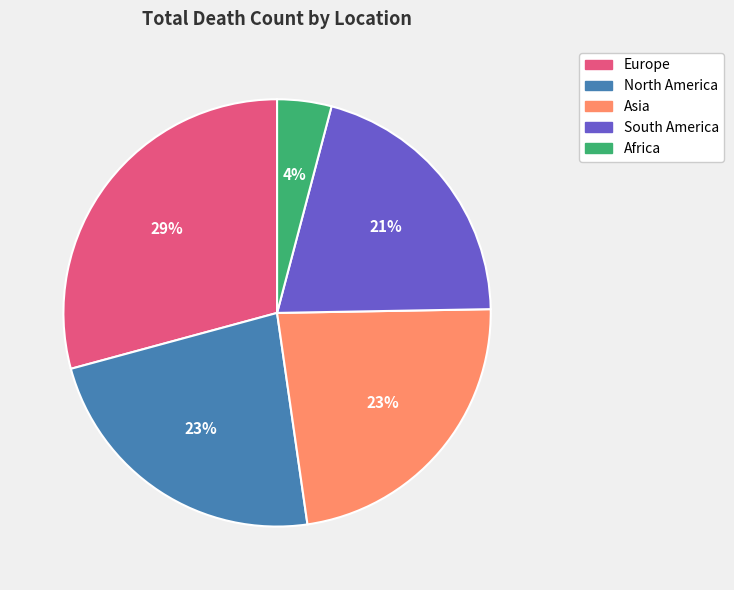

How many slices are in this pie chart?

5